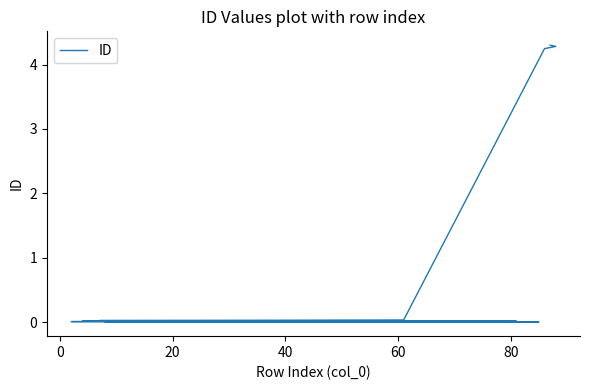

True or false: the data shows 0.0 at 8.

False